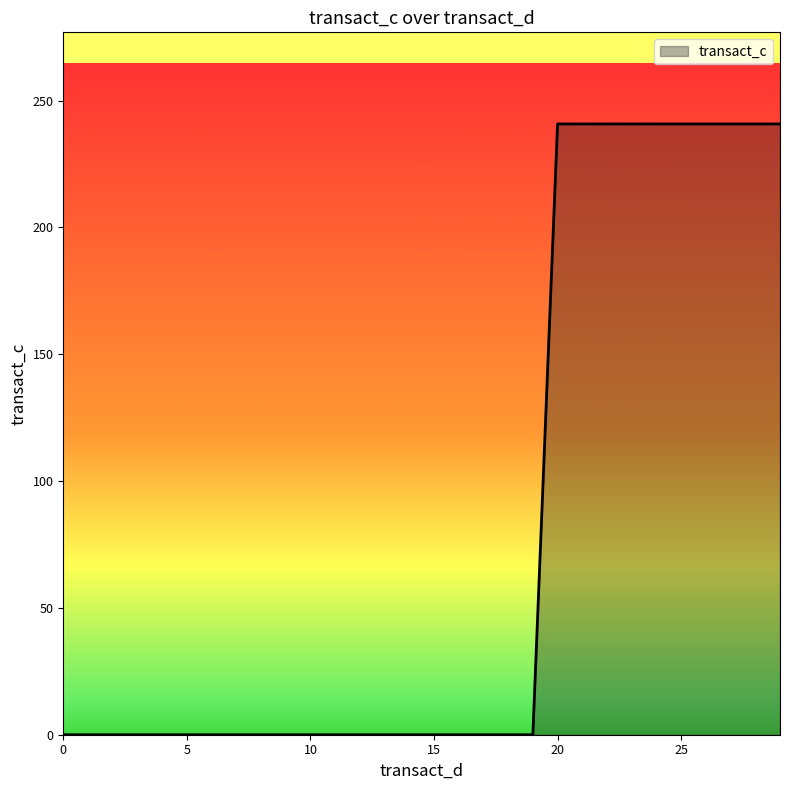

What is the greatest value displayed?

240.8